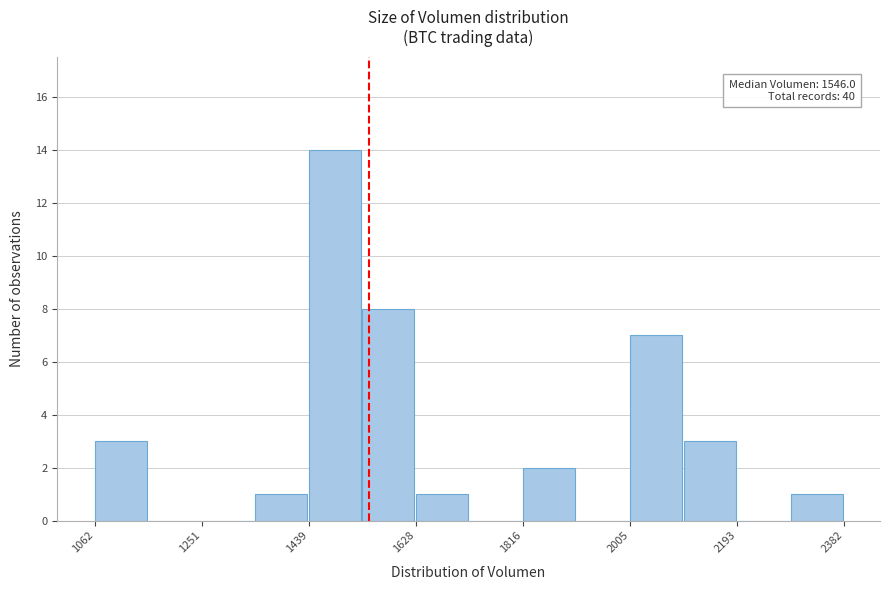

Over which range of the x-axis is the bar tallest?

1440 to 1540